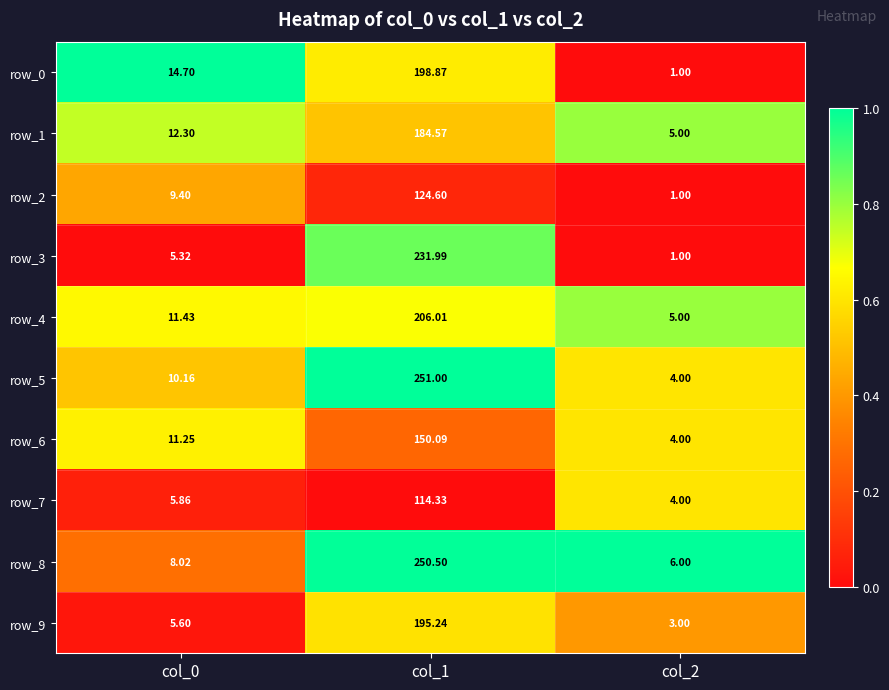

At which category is the sum across all series the highest?

col_1